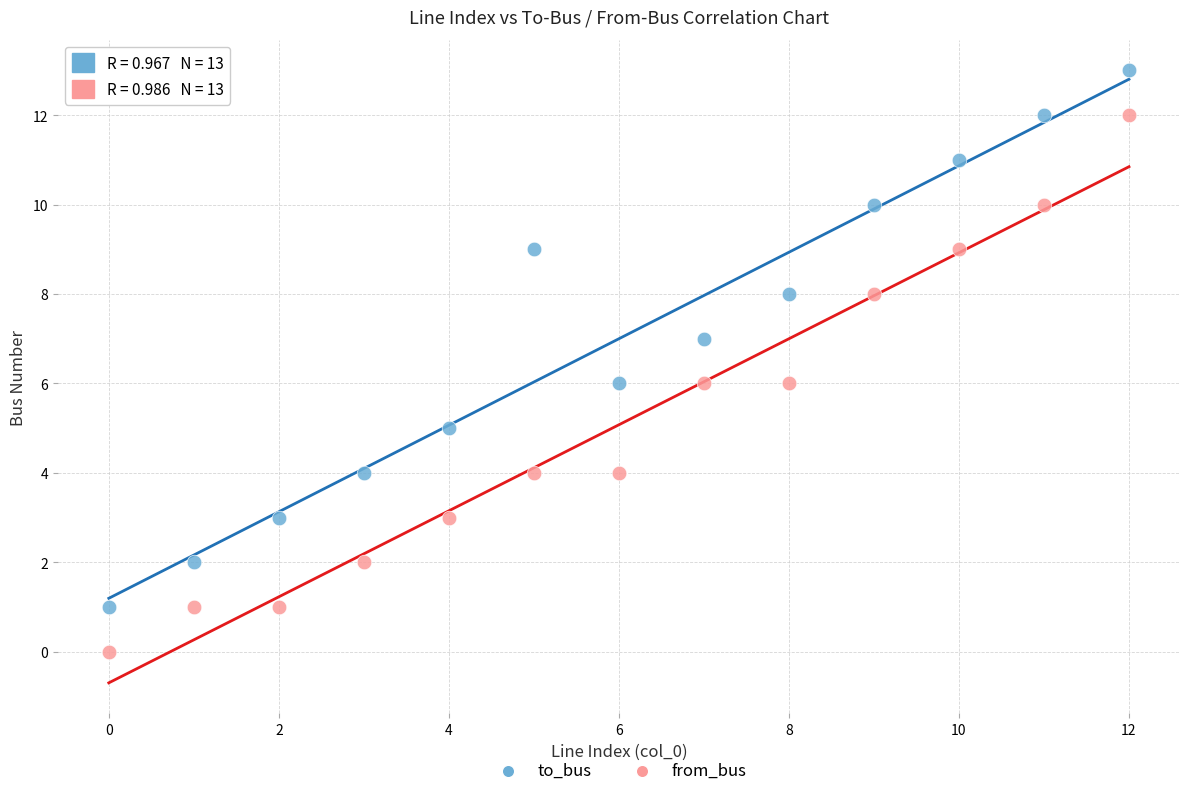

Across all data points, what is the range of Y values (max minus min)?

13